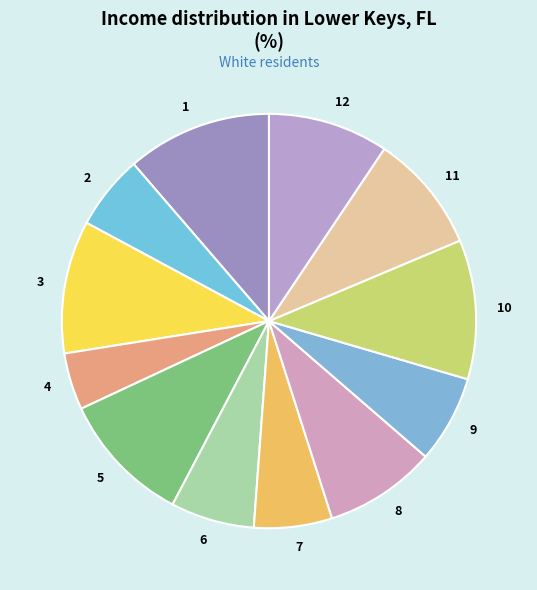

Which slice is the smallest?

4